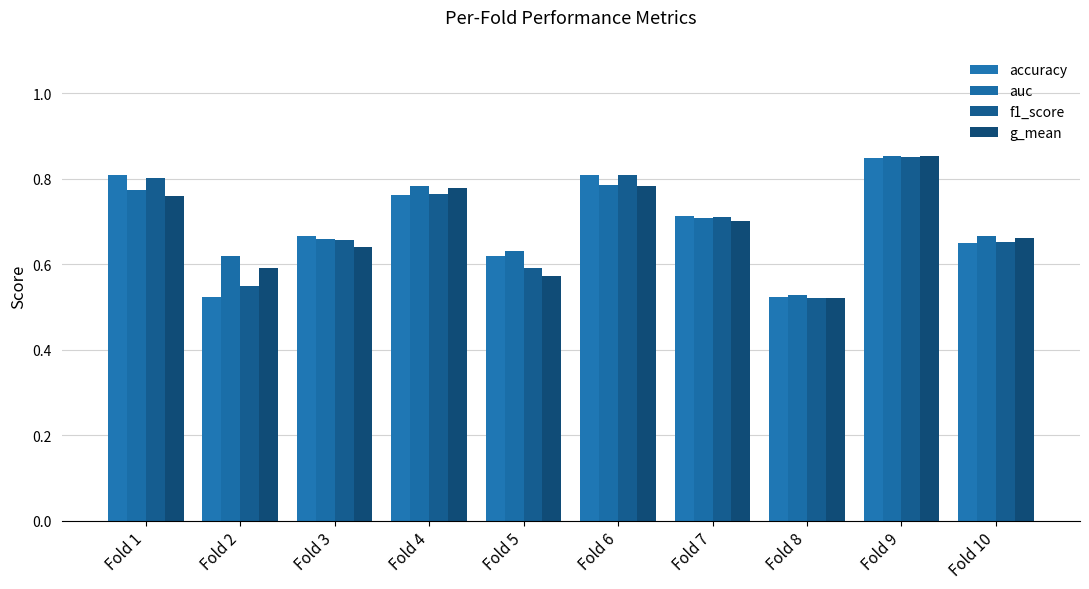

How many bars are there in each group?

4